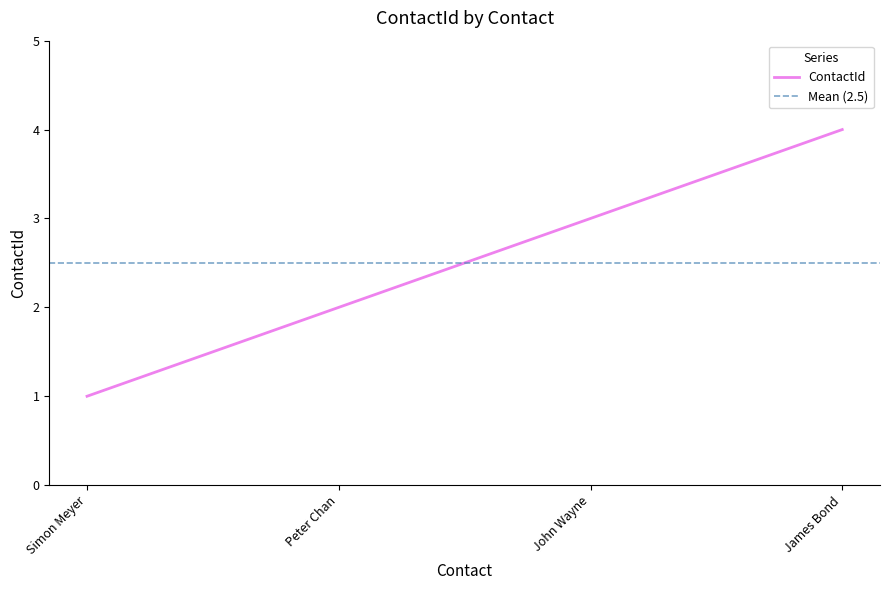

True or false: ContactId has more than 1 interior local peaks.

False